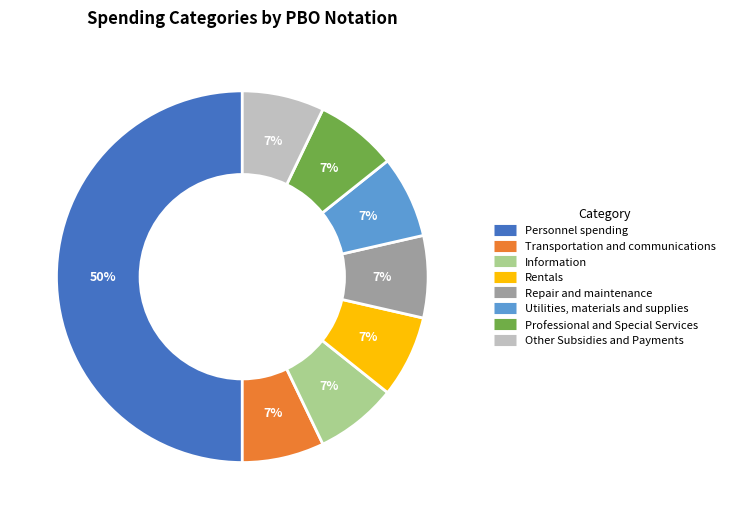

Count the number of slices in the pie.

8